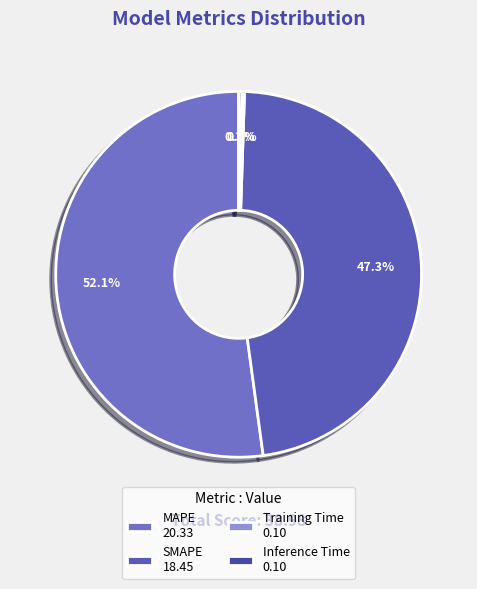

What is the smallest slice in the pie chart?

Training Time